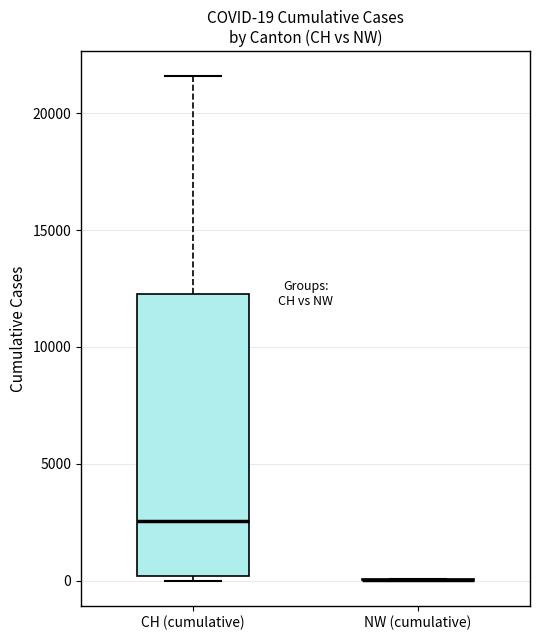

Which box is the tallest, from its lower edge to its upper edge?

CH (cumulative)